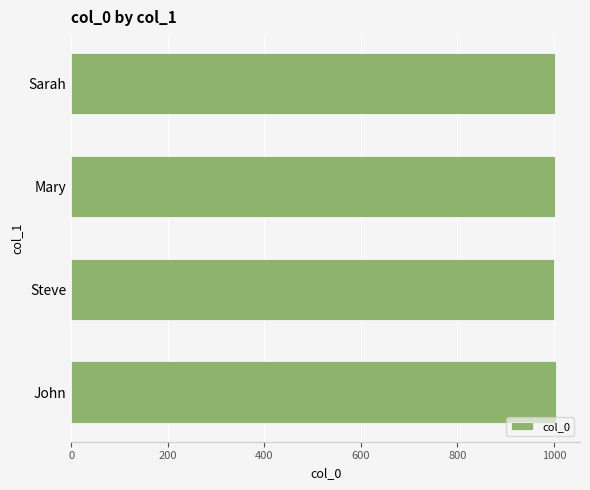

What is the ratio of the value at Sarah to the value at John?

1.0